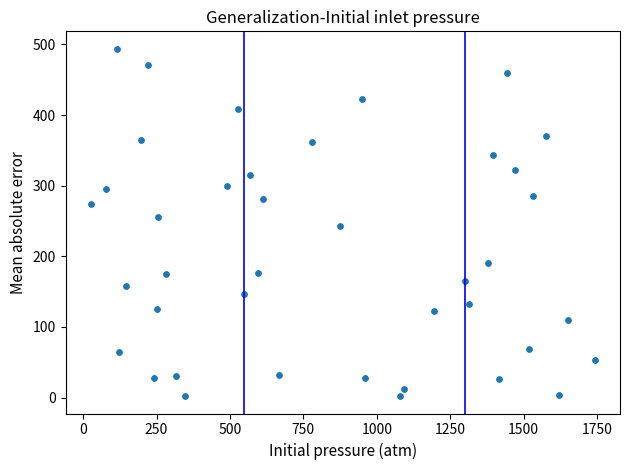

What is the range of Y values (max minus min)?

492